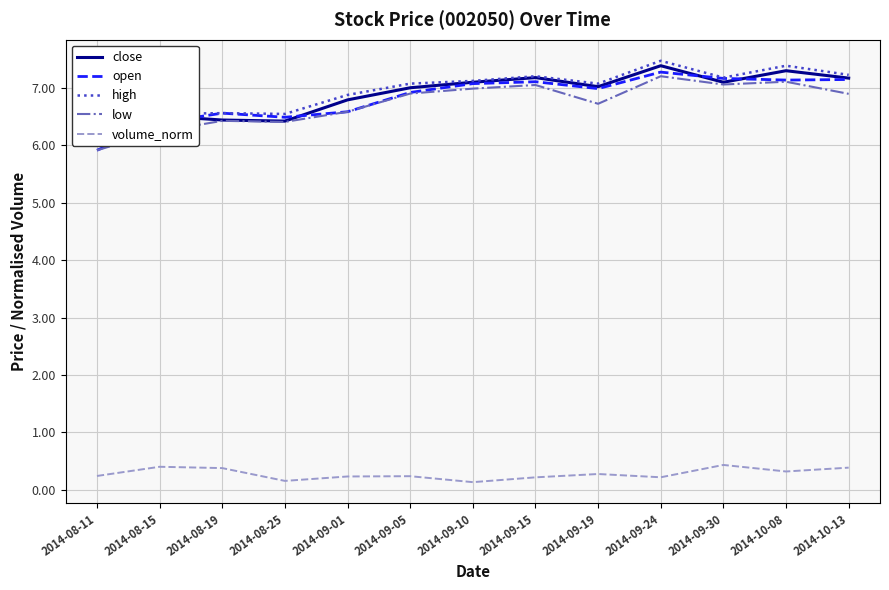

Where is the first local maximum for high?

2014-08-19